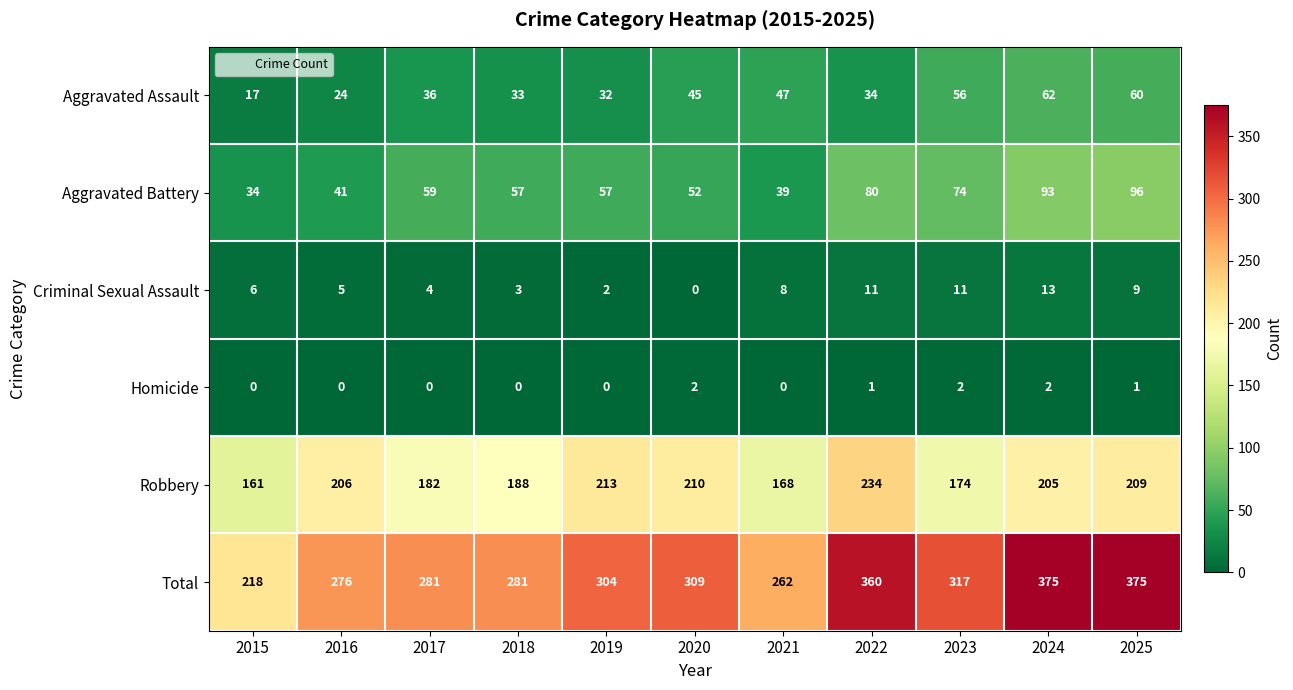

What is the difference between the highest and lowest values at 2018?

281